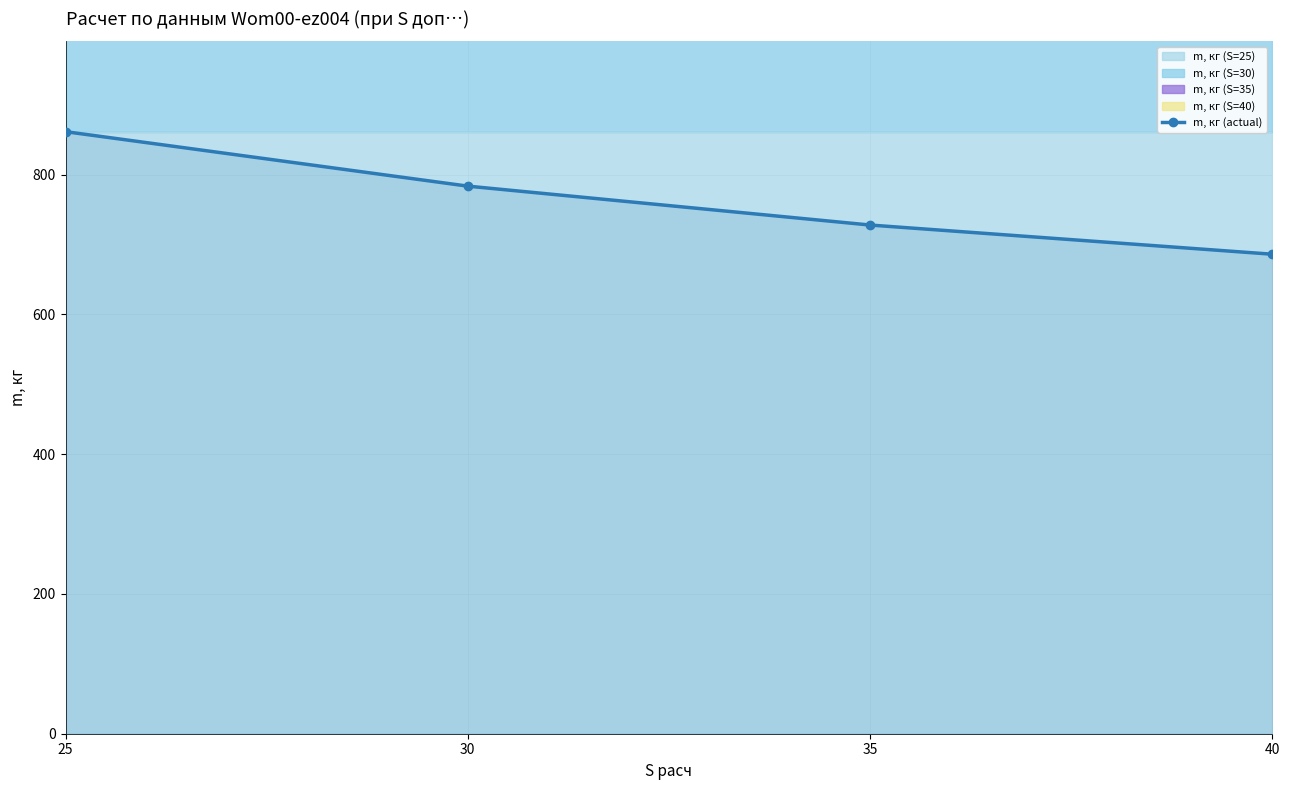

Reading left to right, list all the values displayed in this chart.

25=861.4	30=783.5	35=727.8	40=686.1